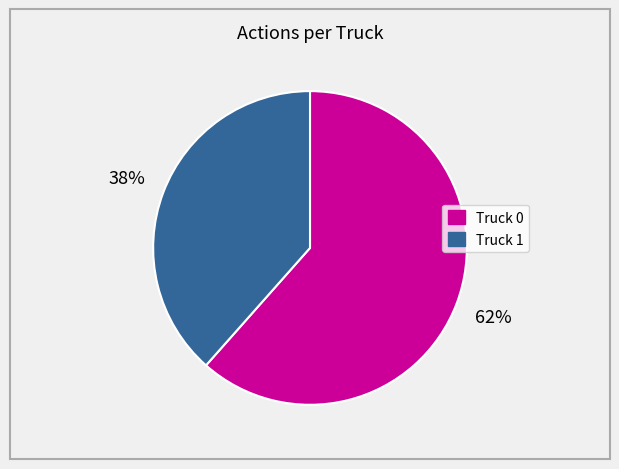

Between Truck 0 and Truck 1, which is larger?

Truck 0